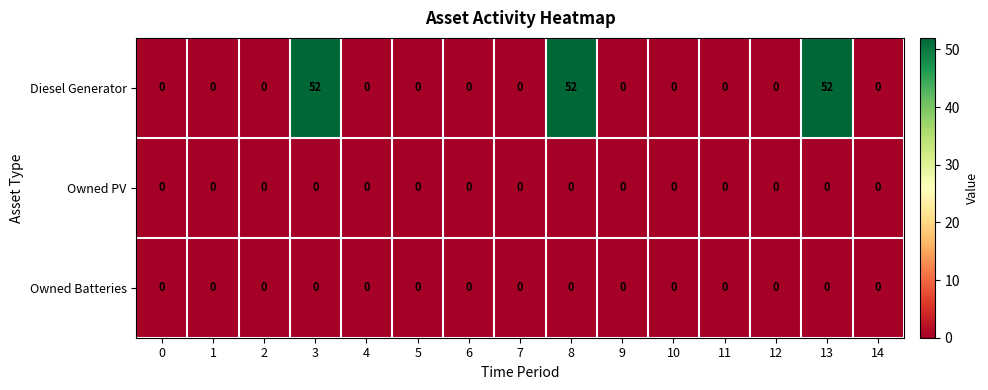

At how many categories does at least one series exceed 38?

3